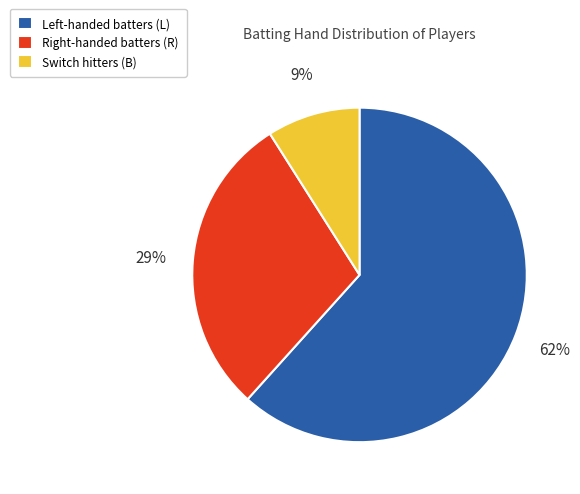

How many segments does this pie chart have?

3